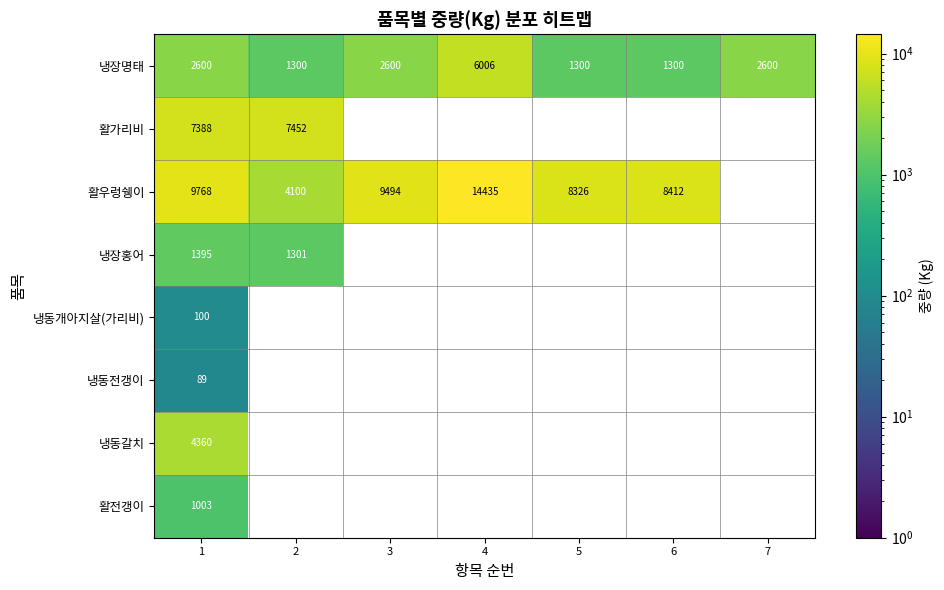

Rank the categories by 냉장명태 value from highest to lowest.

4, 1, 3, 7, 2, 5, 6